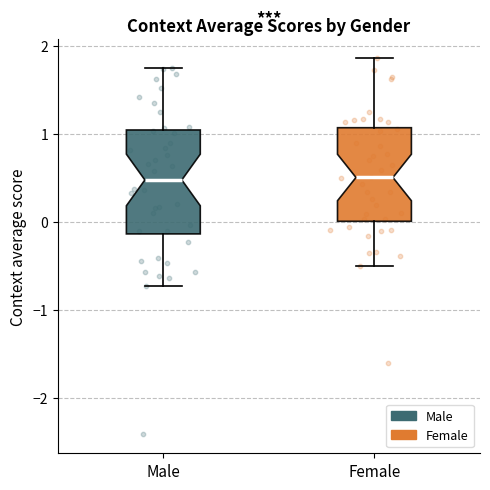

Where does the upper whisker of the box for Female end on the y-axis? The values are not printed on the chart, so give them approximately, as read against the axis.

1.9